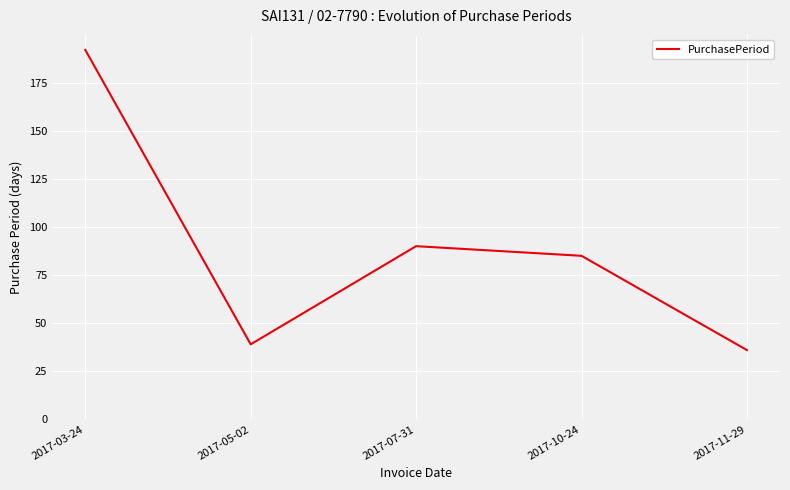

How many values are below 85?

2